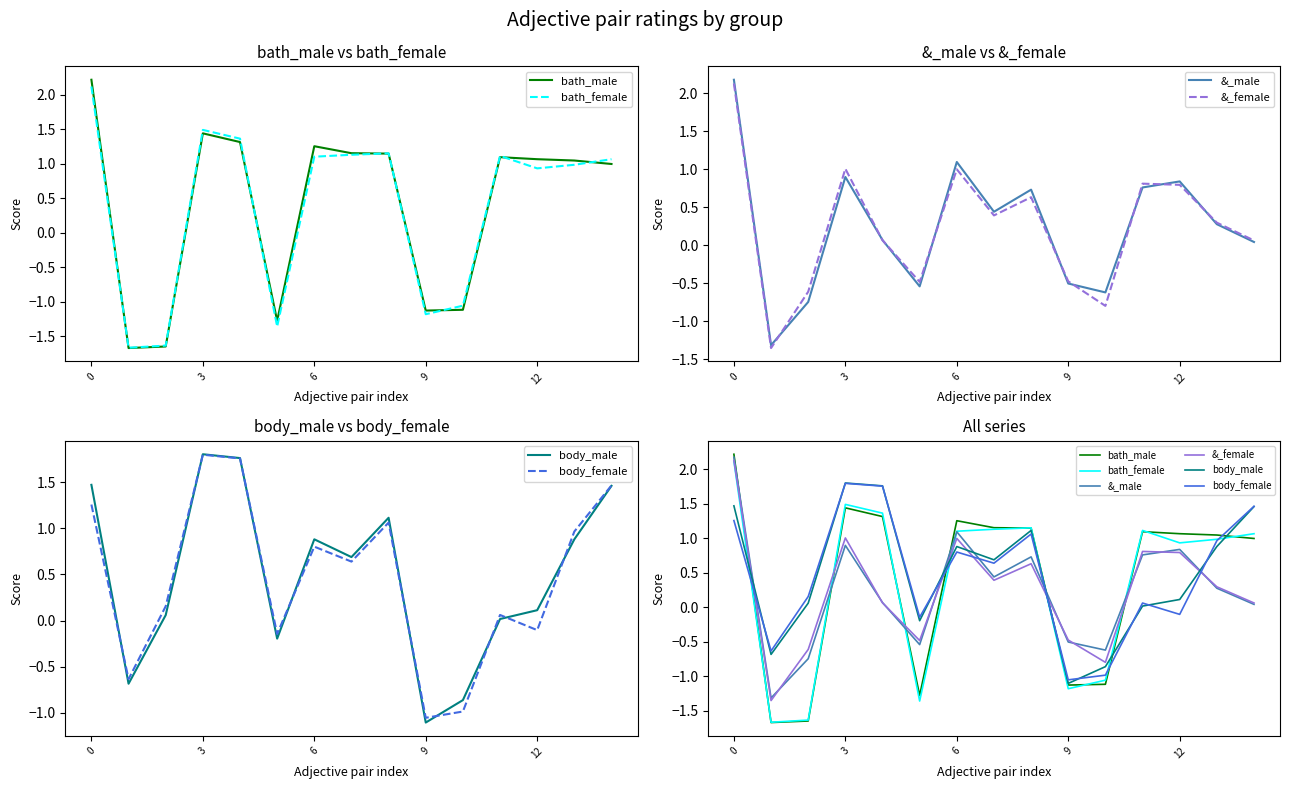

What are all the series names shown in the legend?

bath_male, bath_female, &_male, &_female, body_male, body_female